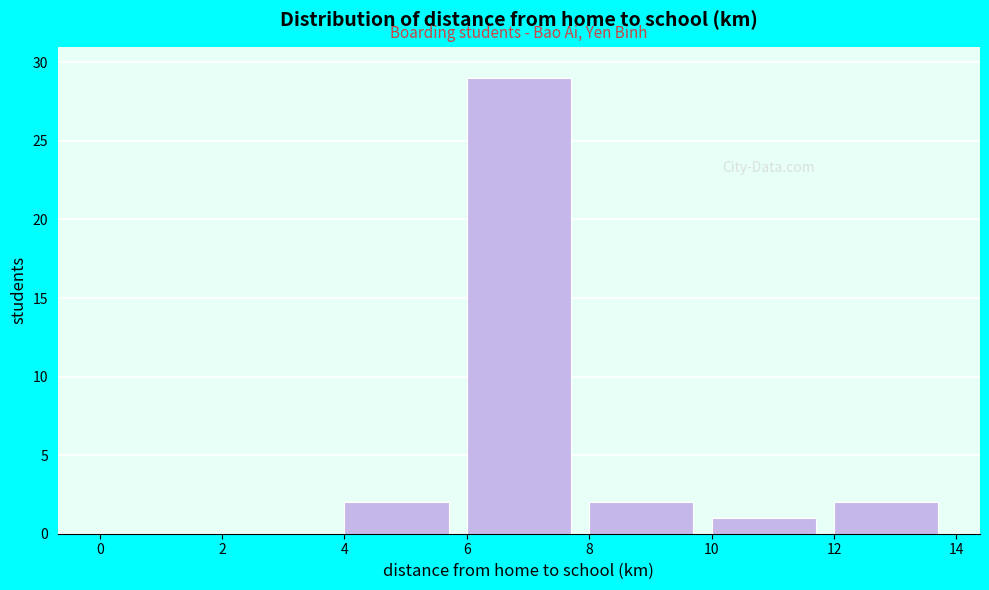

Reading left to right, transcribe this chart: for each bar, give the range it covers on the x-axis and its height. The values are not printed on the chart, so give them approximately, as read against the axis.

0 to 2: 0
2 to 4: 0
4 to 6: 2
6 to 8: 29
8 to 10: 2
10 to 12: 1
12 to 14: 2